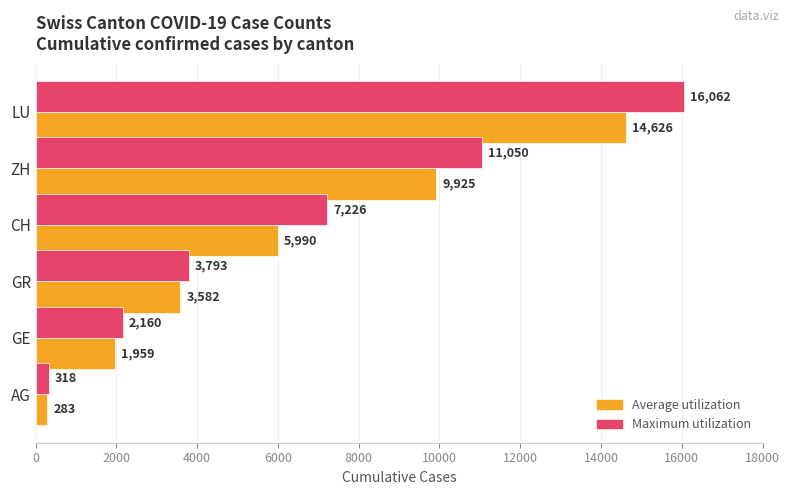

Rank the categories by Maximum utilization value from highest to lowest.

LU, ZH, CH, GR, GE, AG